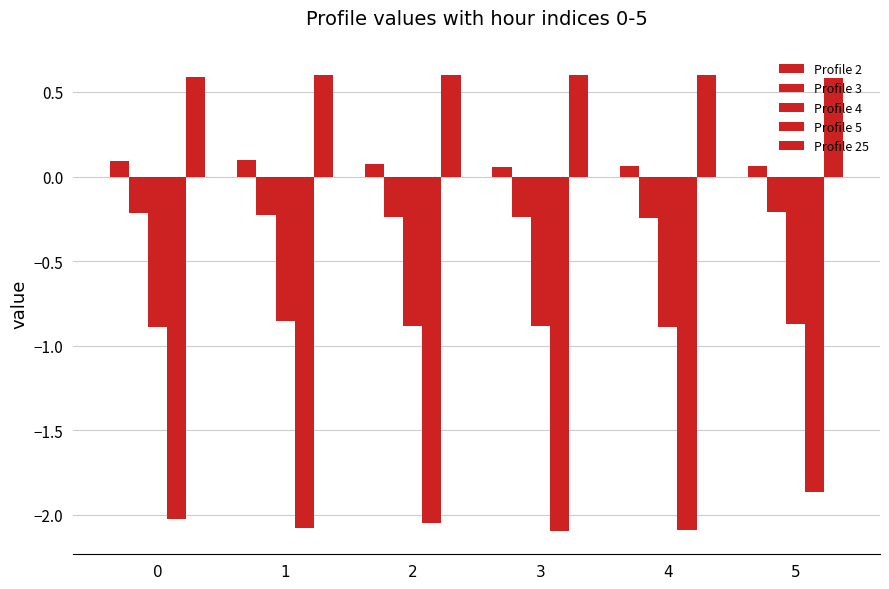

Is it true that Profile 4 equals -1.1 at 1?

False